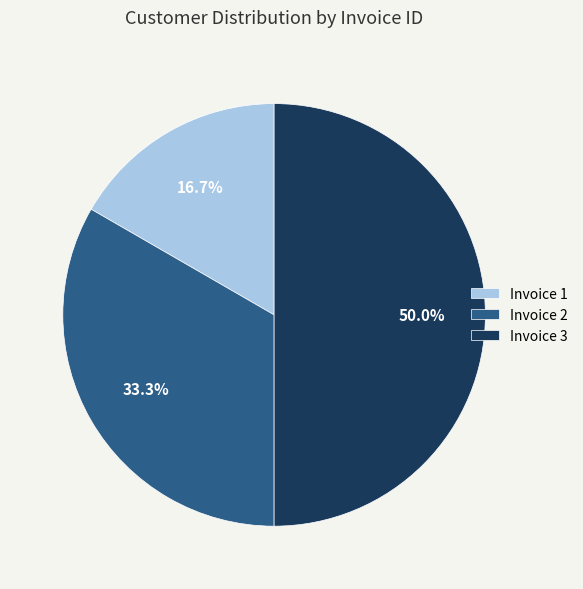

Is Invoice 1 the majority of the pie?

No